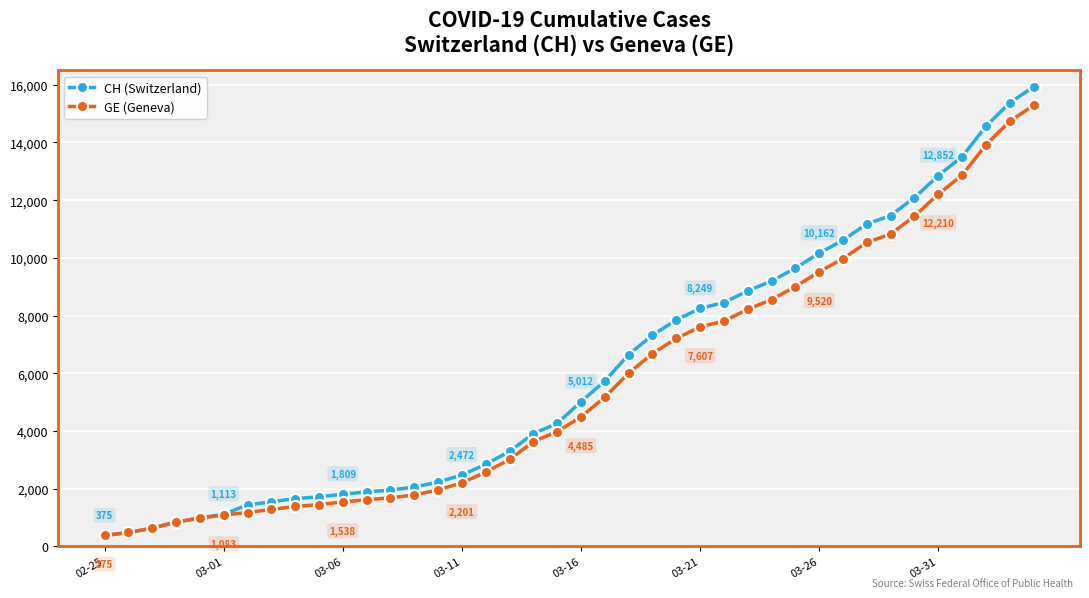

How many lines are shown in the chart?

2